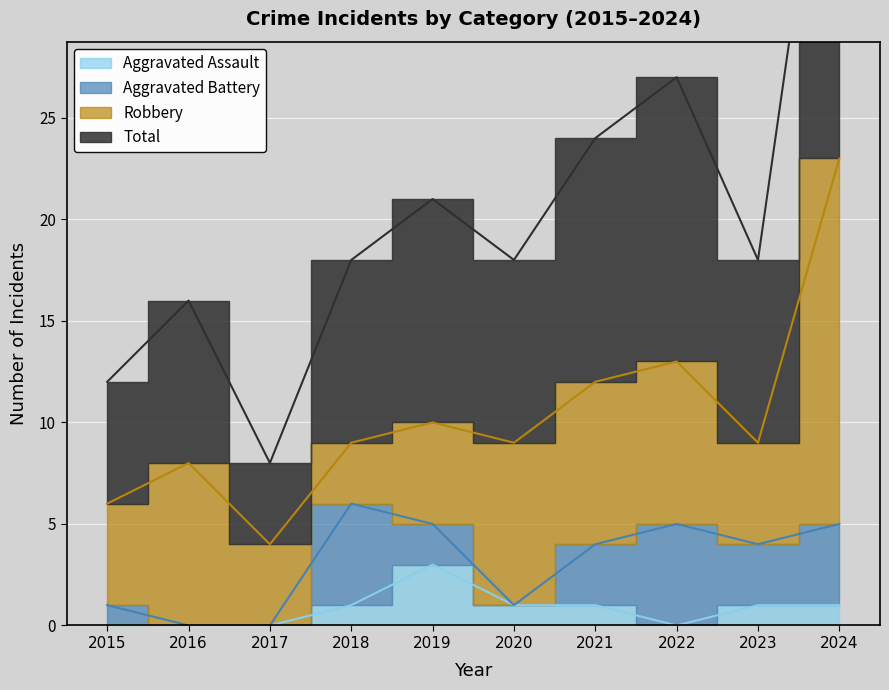

Which series has the largest range (max minus min)?

Total